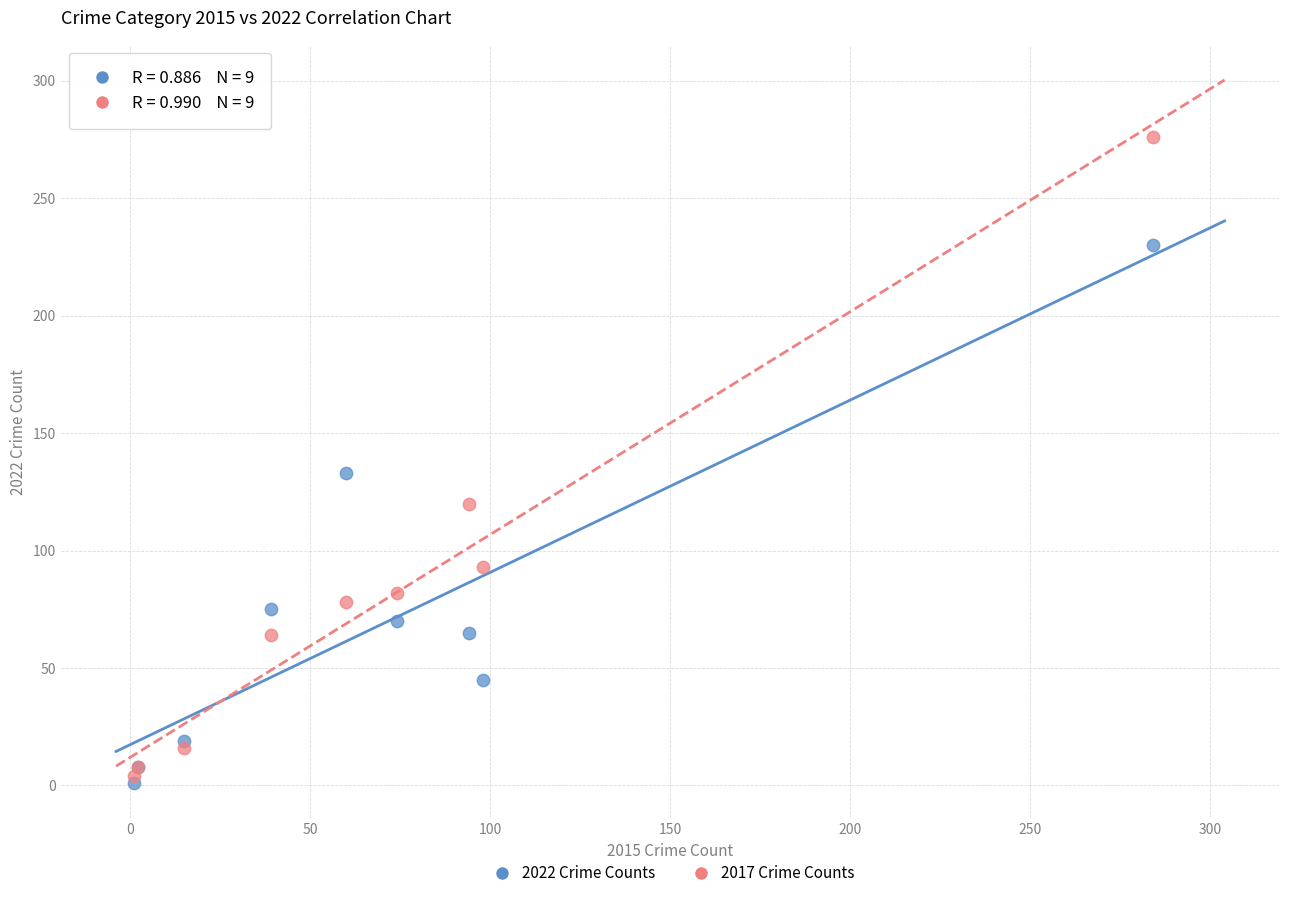

What are all the series names shown in the legend?

2022 Crime Counts, 2017 Crime Counts